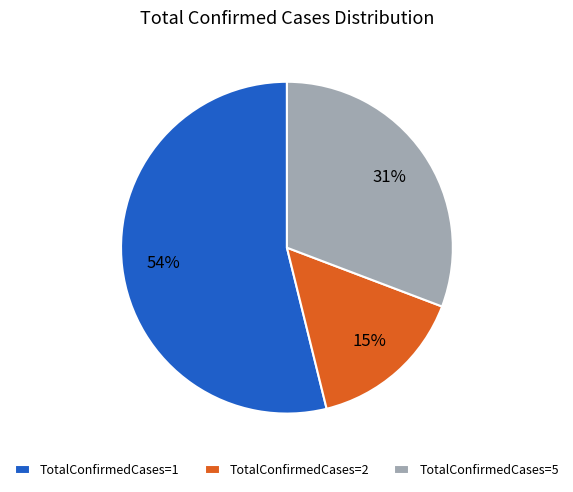

Does any single category account for the majority?

Yes